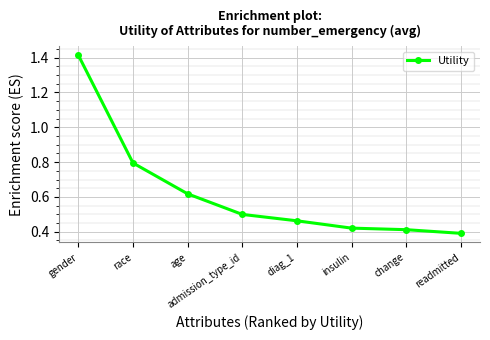

What position from the right is diag_1?

4